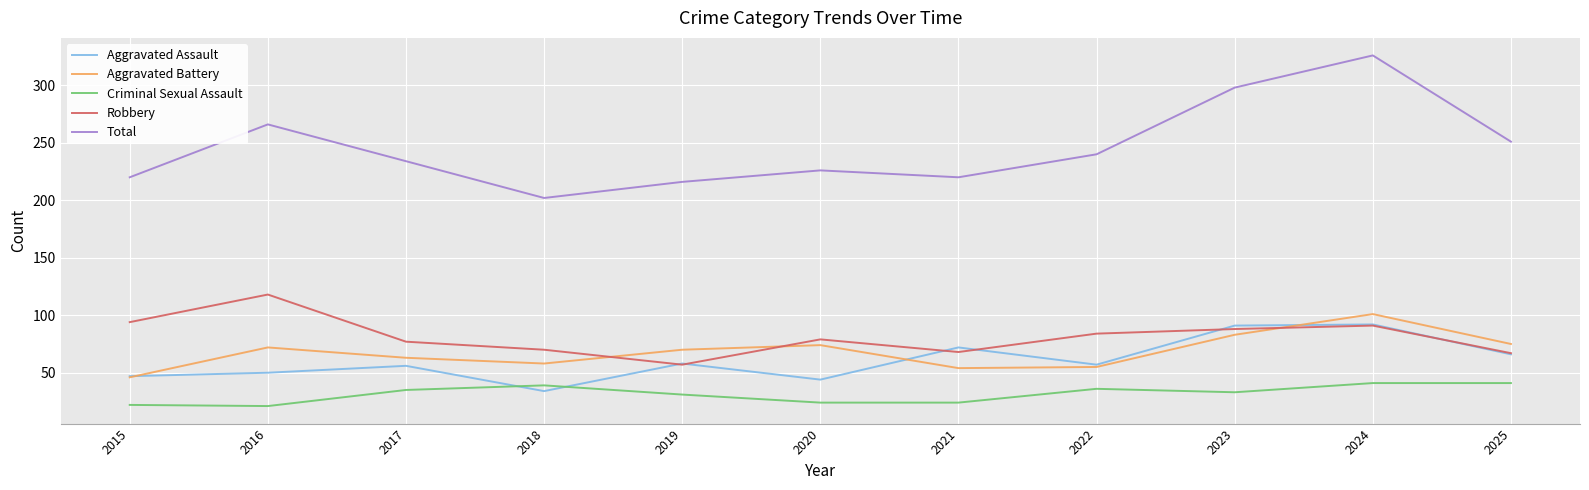

What is the sum of all Criminal Sexual Assault values?

347